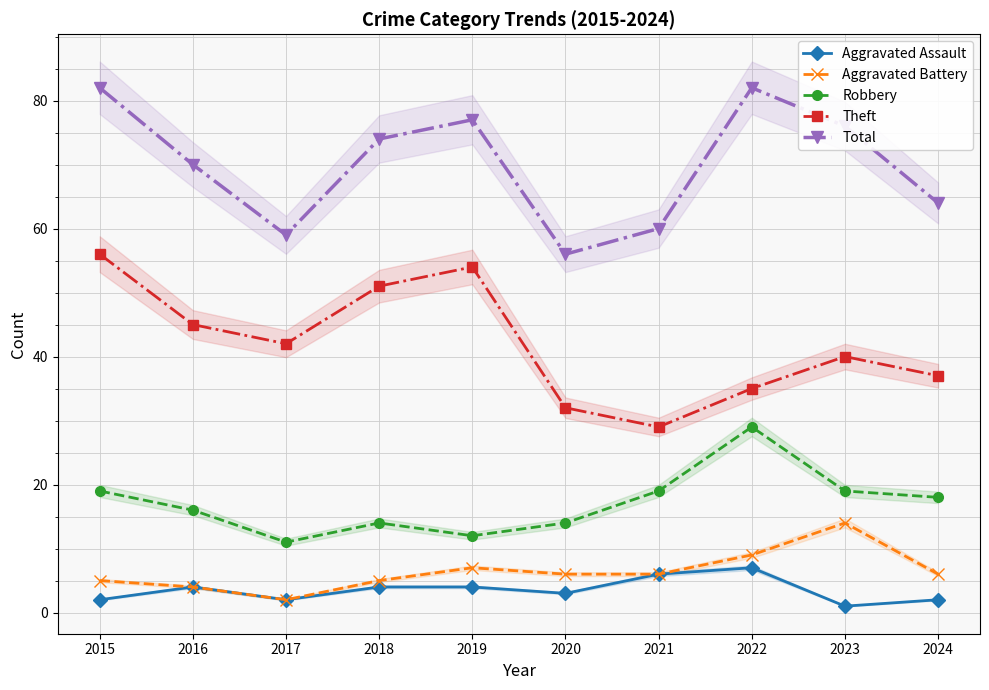

Where does the Theft series first go above 42?

2015